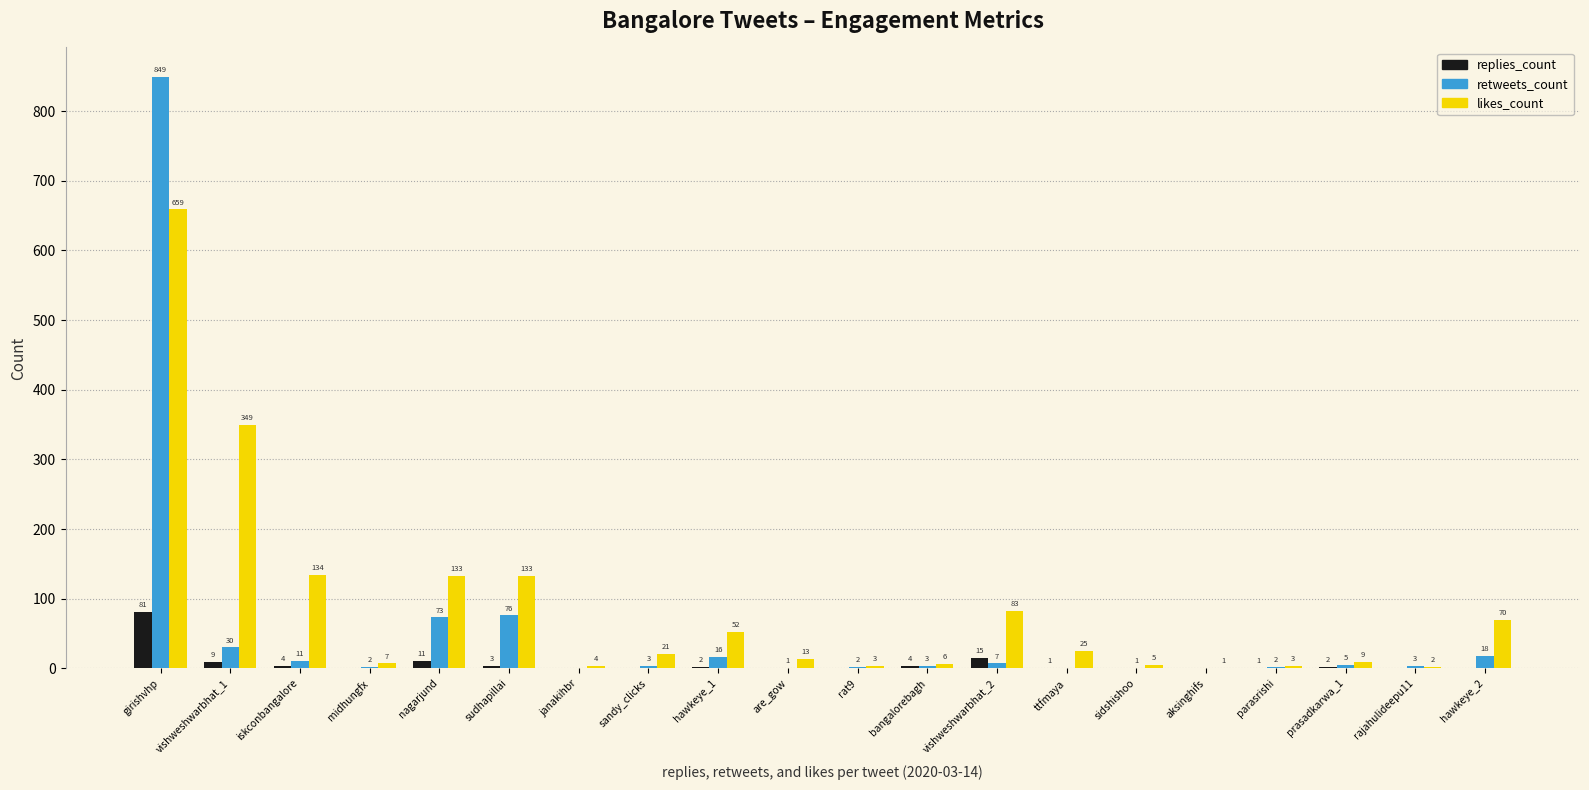

How many groups of bars are there?

20